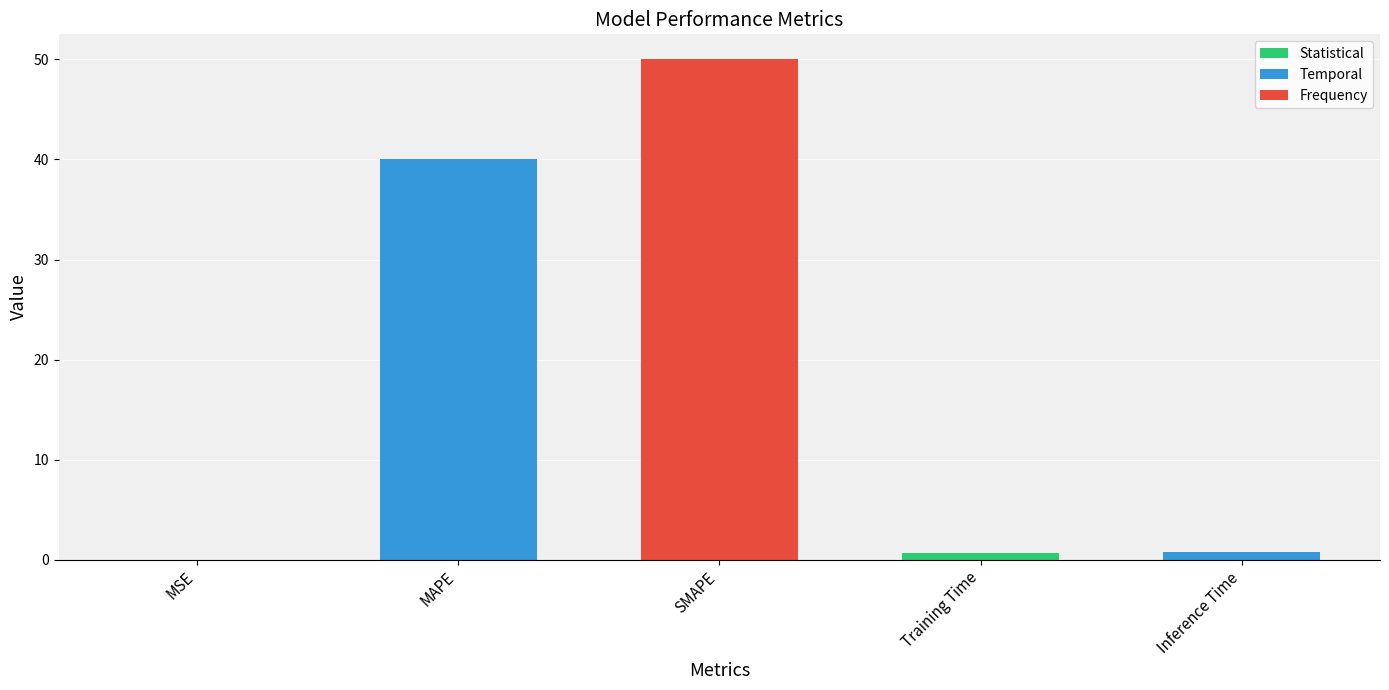

At which label is the value closest to 25?

MAPE